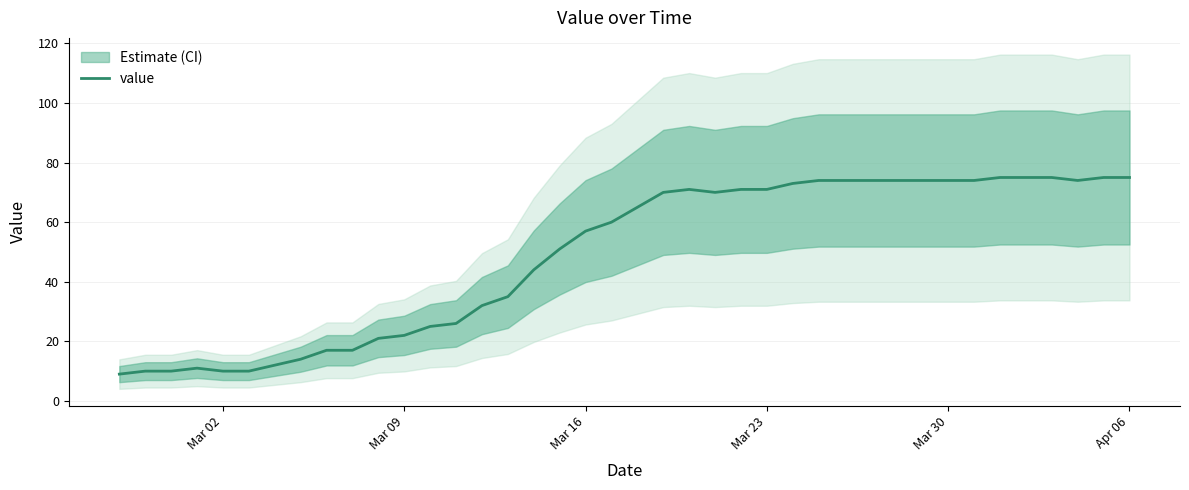

Count the number of data series in this chart.

1